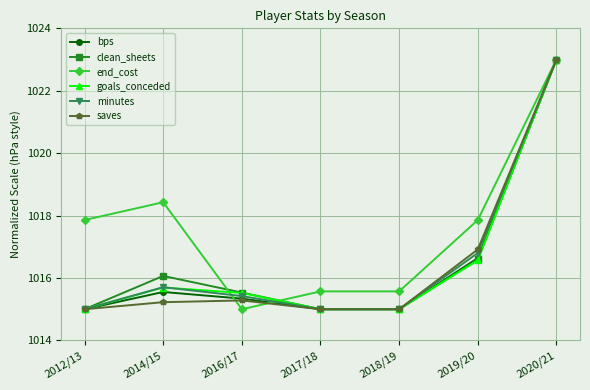

Reading left to right, what are all the values shown in this chart?

bps: 1015.0	1015.6	1015.3	1015.0	1015.0	1016.6	1023.0
clean_sheets: 1015.0	1016.1	1015.5	1015.0	1015.0	1016.6	1023.0
end_cost: 1017.9	1018.4	1015.0	1015.6	1015.6	1017.9	1023.0
goals_conceded: 1015.0	1015.7	1015.5	1015.0	1015.0	1016.6	1023.0
minutes: 1015.0	1015.7	1015.4	1015.0	1015.0	1016.8	1023.0
saves: 1015.0	1015.2	1015.3	1015.0	1015.0	1016.9	1023.0